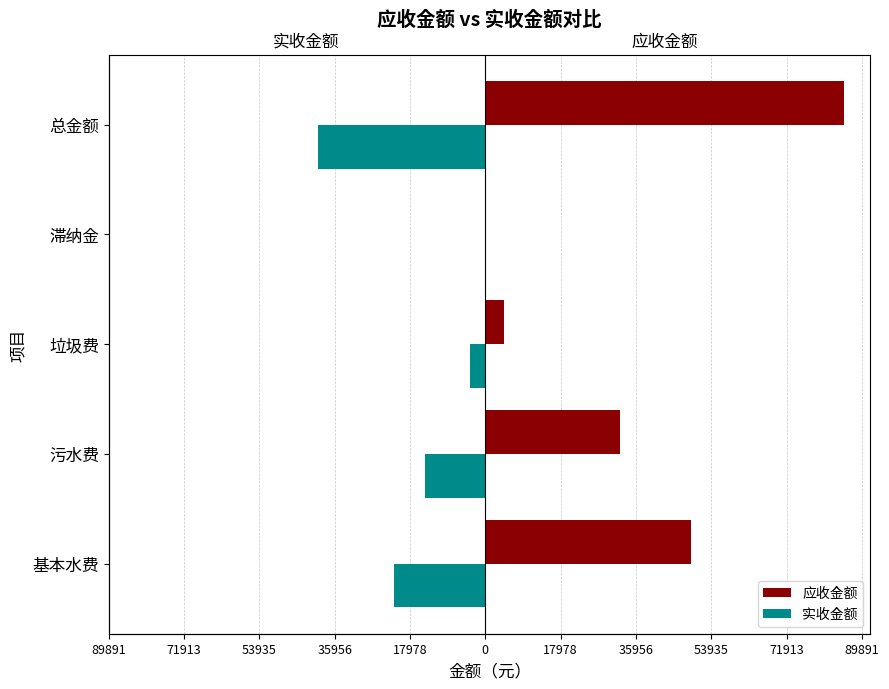

How many distinct data groups are displayed?

2